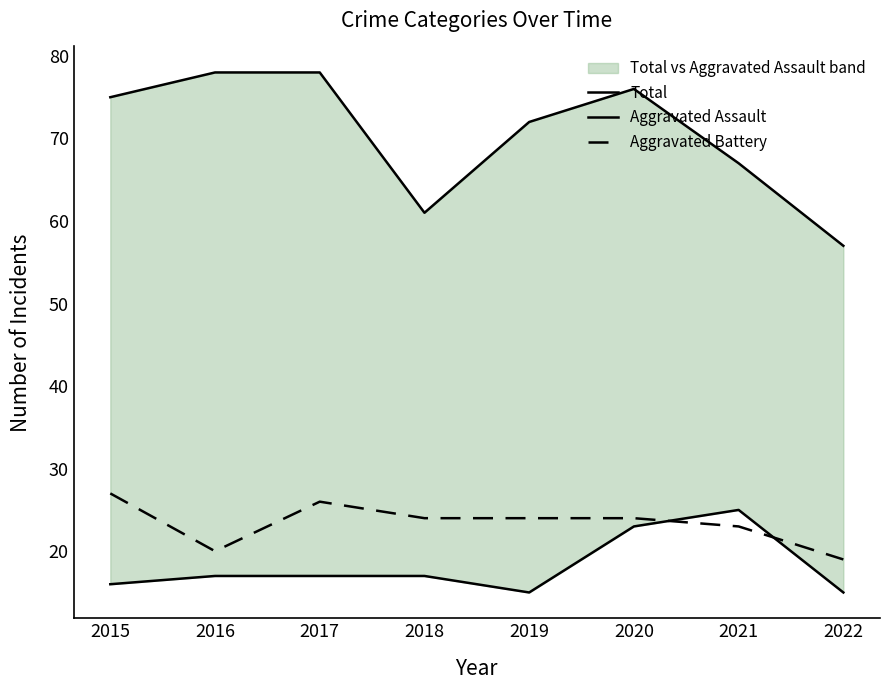

How many lines are shown in the chart?

3